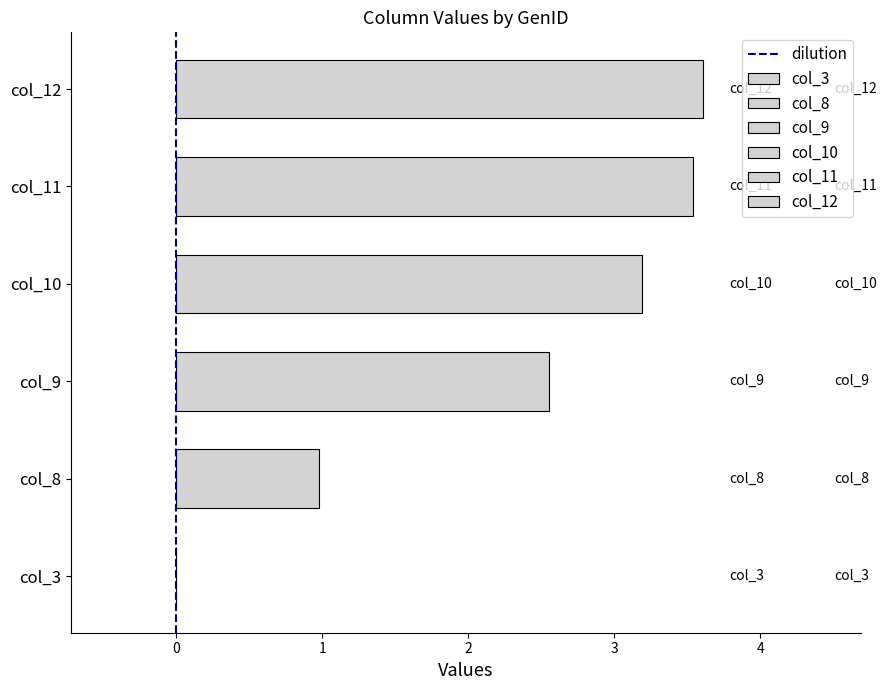

How many values are between 0 and 1?

2